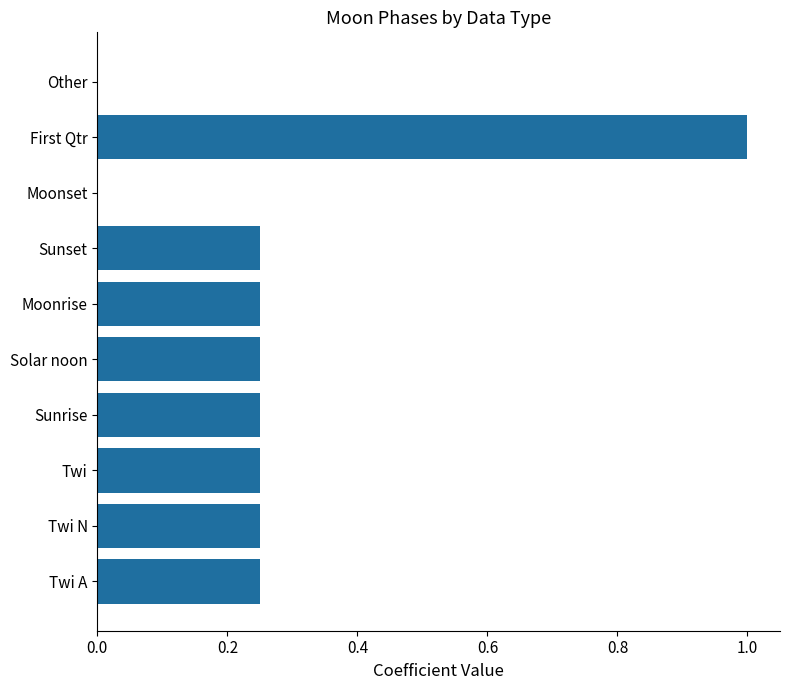

What is the sum of all values?

2.8